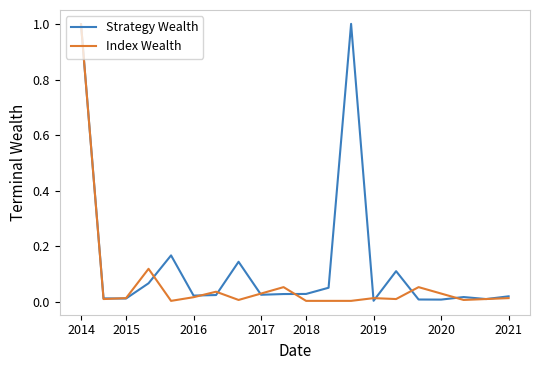

Rank the series by their average value, from lowest to highest.

Index Wealth, Strategy Wealth